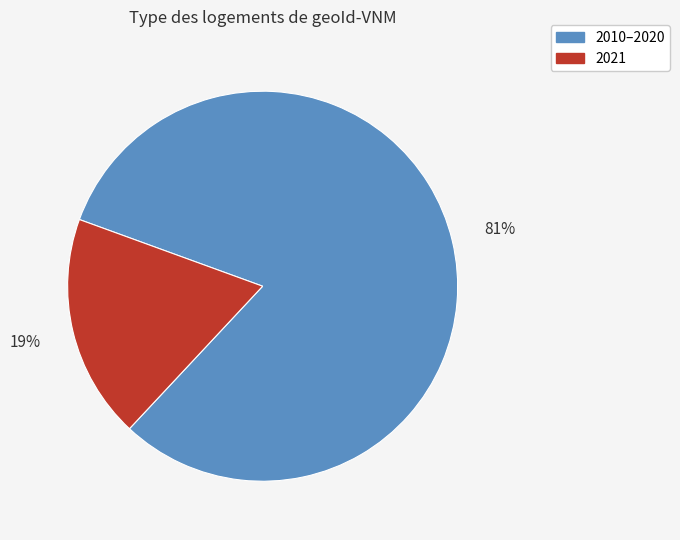

To the nearest percent, what is the average slice percentage?

50%